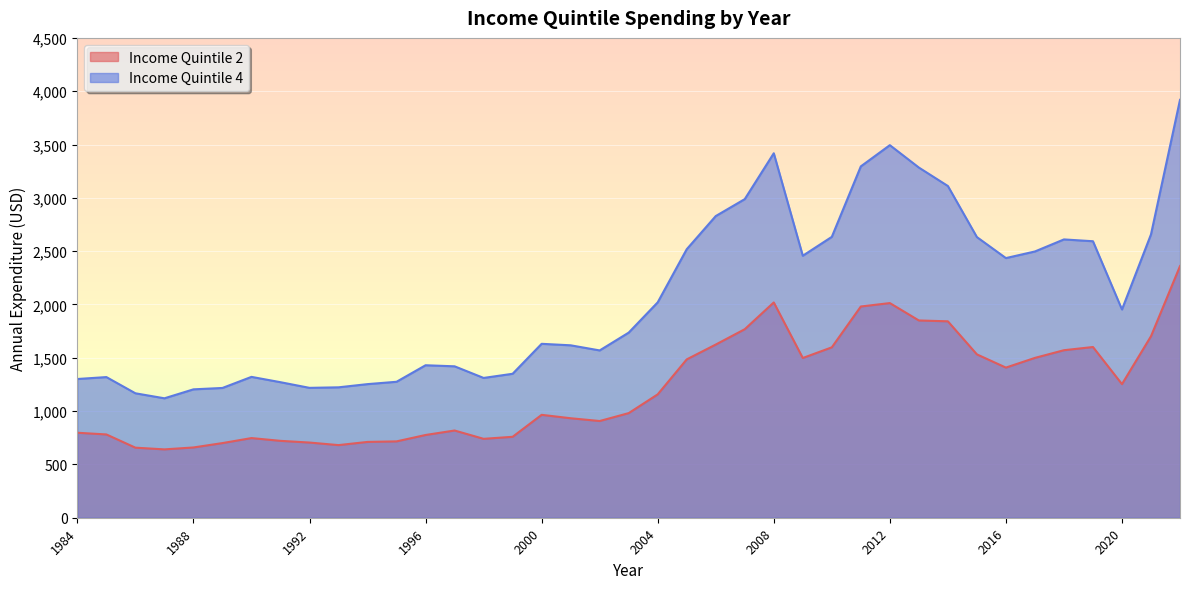

Count the number of data series in this chart.

2